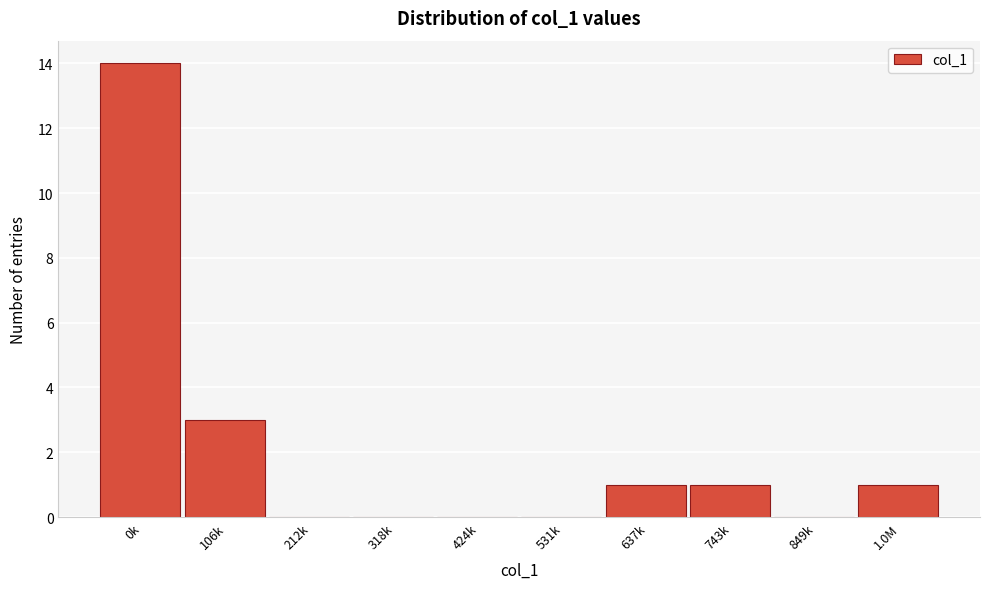

Reading left to right, what are all the values shown in this chart?

0k=14	106k=3	212k=0	318k=0	424k=0	531k=0	637k=1	743k=1	849k=0	1.0M=1